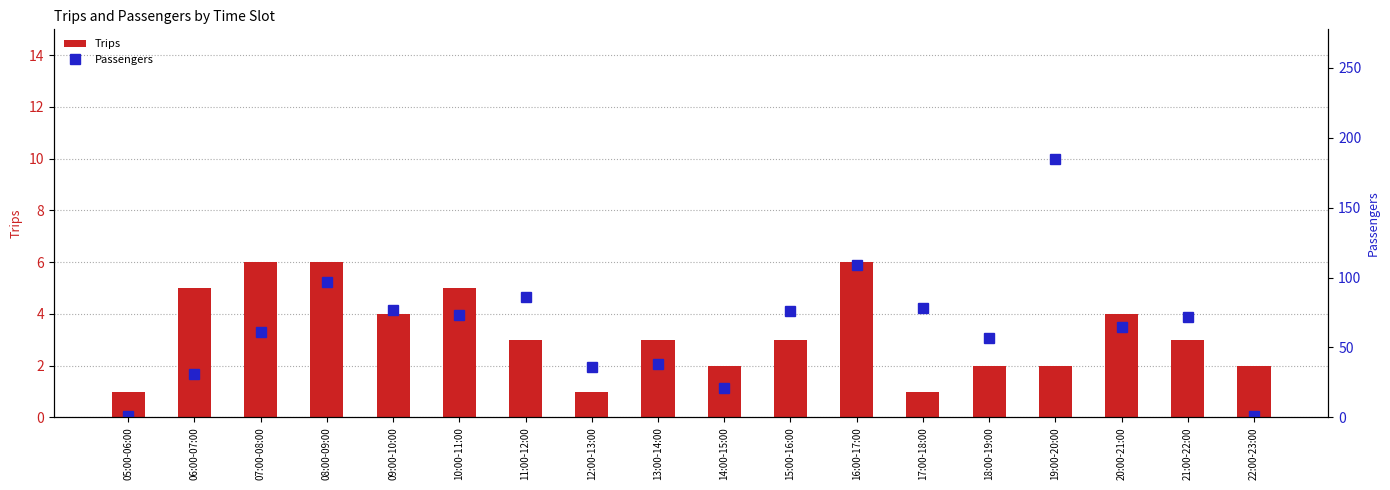

What is the maximum value shown in the chart?

185